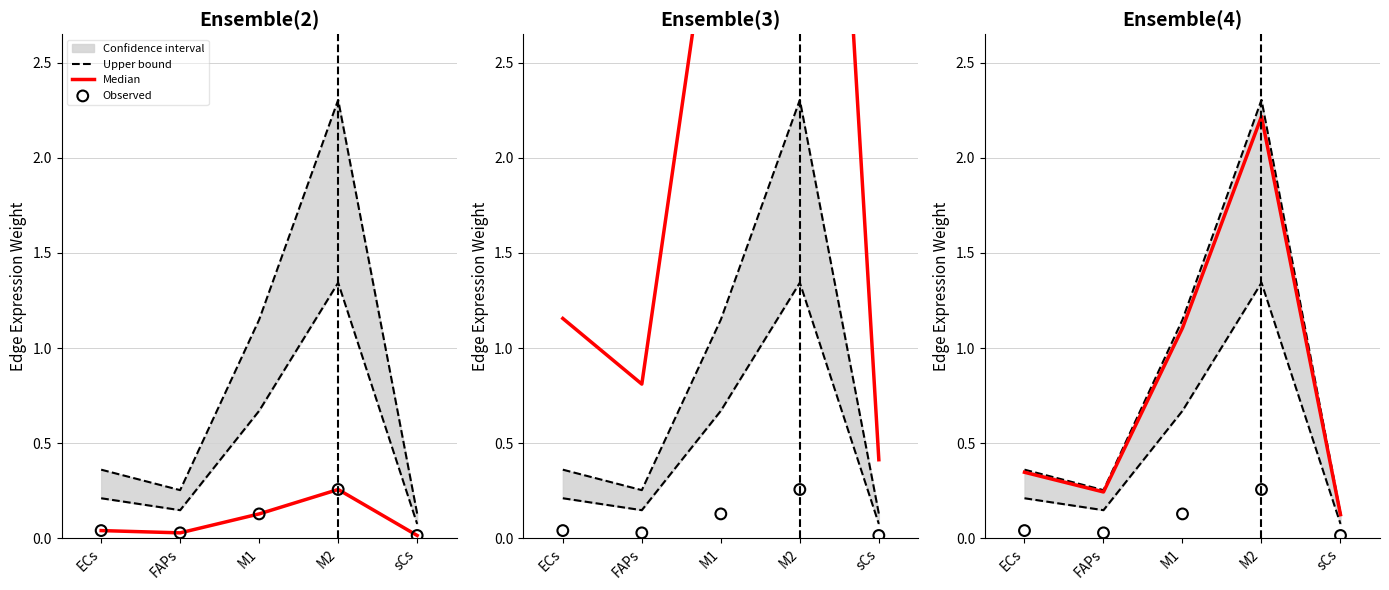

Which series has the largest total across all categories?

Upper bound